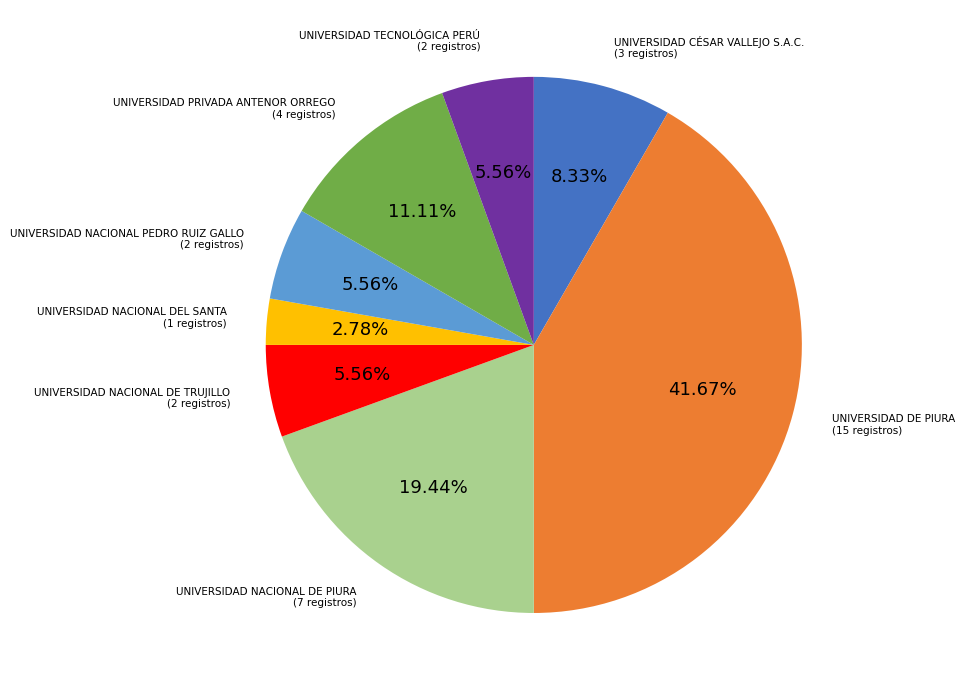

Is there any slice that represents more than half of the pie?

No